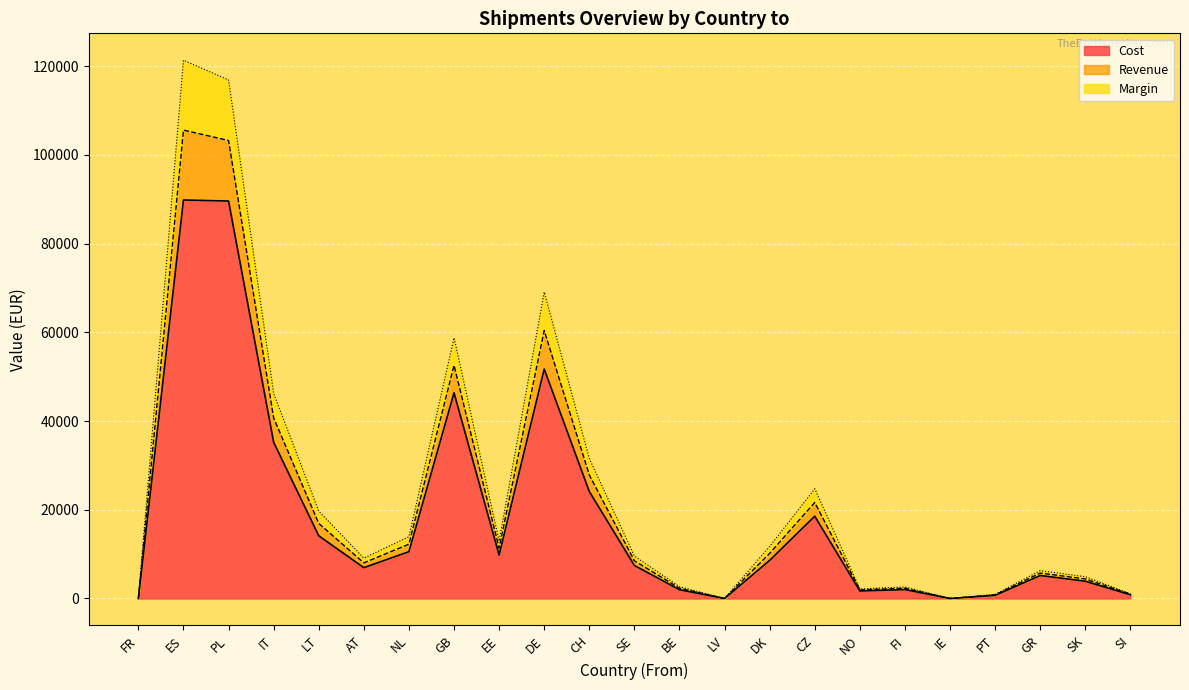

Reading left to right, list all the values displayed in this chart.

Cost: 0.0	89817.8	89580.8	35212.8	14134.6	6952.9	10552.5	46366.4	9789.1	51712.9	24114.9	7447.5	1971.1	0.0	8598.9	18547.0	1698.1	2010.1	0.0	700.8	5186.6	3892.9	837.3
Revenue: 0.0	105567.7	103225.3	40702.9	16917.4	8028.3	12241.0	52558.7	11361.1	60398.2	27835.4	8508.4	2315.2	0.0	10175.4	21639.9	1930.8	2304.1	0.0	814.9	5730.7	4402.8	955.8
Margin: 0.0	121317.6	116869.8	46193.0	19700.2	9103.8	13929.4	58751.0	12933.0	69083.6	31555.9	9569.3	2659.4	0.0	11751.9	24732.8	2163.4	2598.1	0.0	929.0	6274.8	4912.7	1074.3